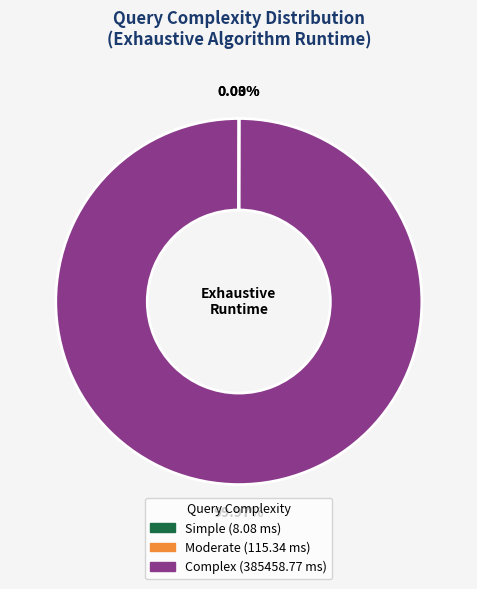

Which slice is the largest?

Complex